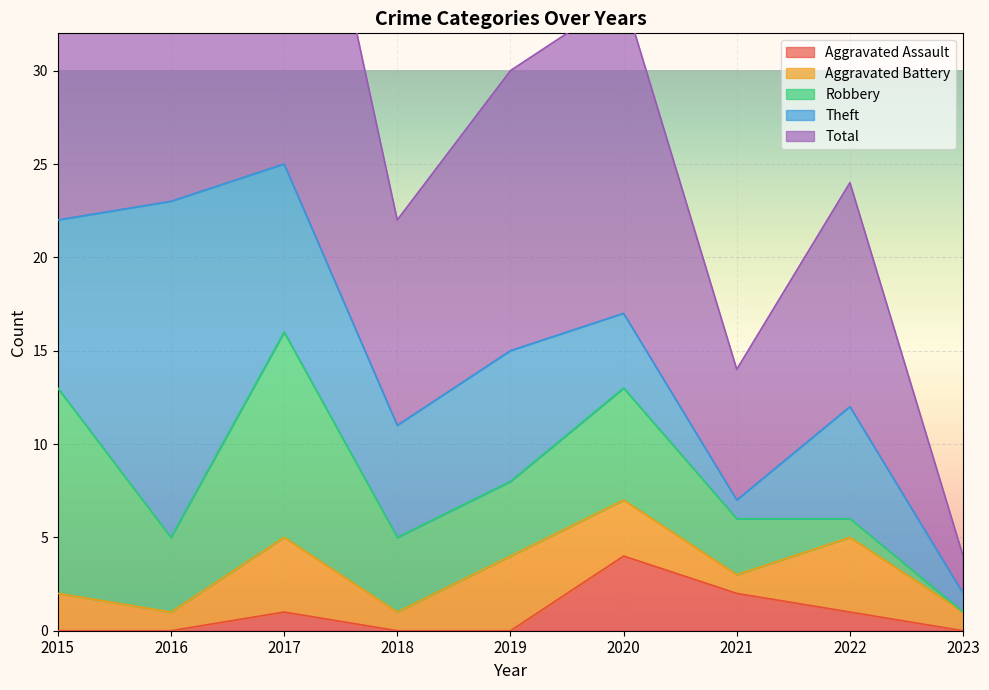

Reading right to left, extract all data points from this chart.

Aggravated Assault: 2023=0	2022=1	2021=2	2020=4	2019=0	2018=0	2017=1	2016=0	2015=0
Aggravated Battery: 2023=1	2022=4	2021=1	2020=3	2019=4	2018=1	2017=4	2016=1	2015=2
Robbery: 2023=0	2022=1	2021=3	2020=6	2019=4	2018=4	2017=11	2016=4	2015=11
Theft: 2023=1	2022=6	2021=1	2020=4	2019=7	2018=6	2017=9	2016=18	2015=9
Total: 2023=2	2022=12	2021=7	2020=17	2019=15	2018=11	2017=25	2016=23	2015=23